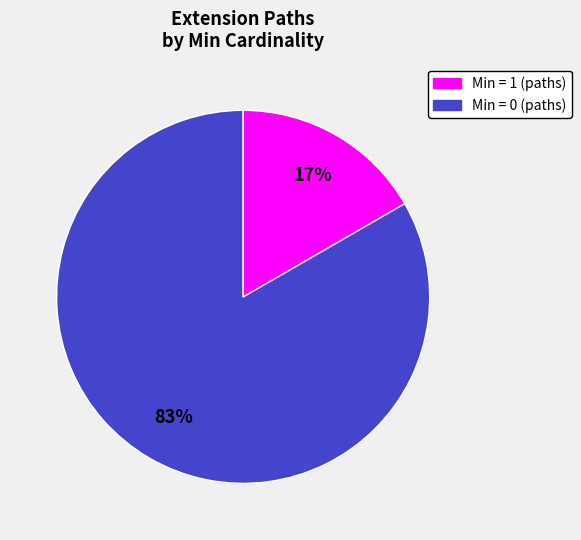

To the nearest percent, what is the average slice percentage?

50%